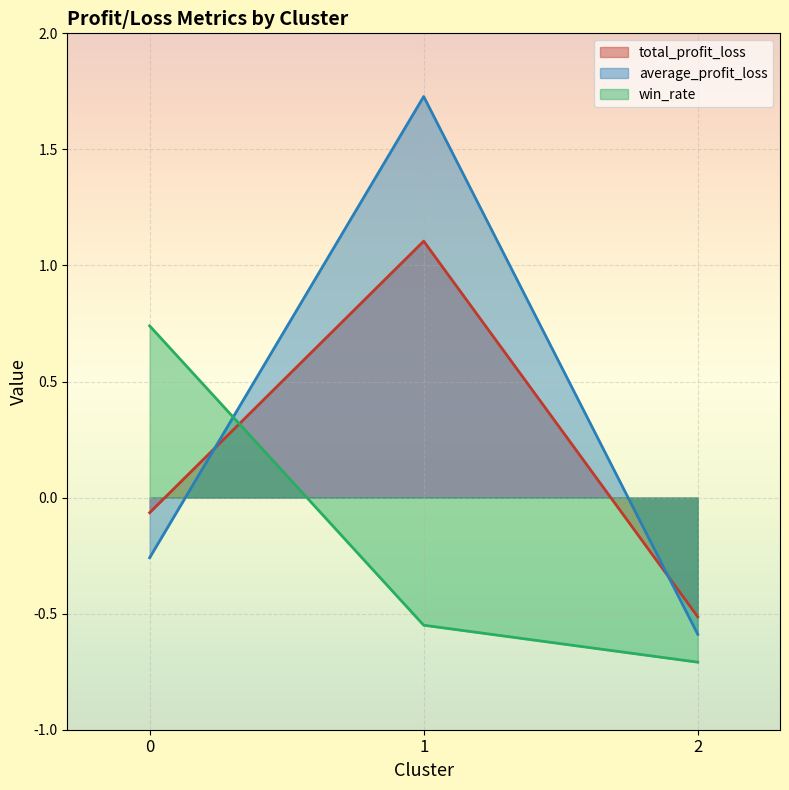

Is the value of total_profit_loss at 1 greater than the value of average_profit_loss at 0?

Yes